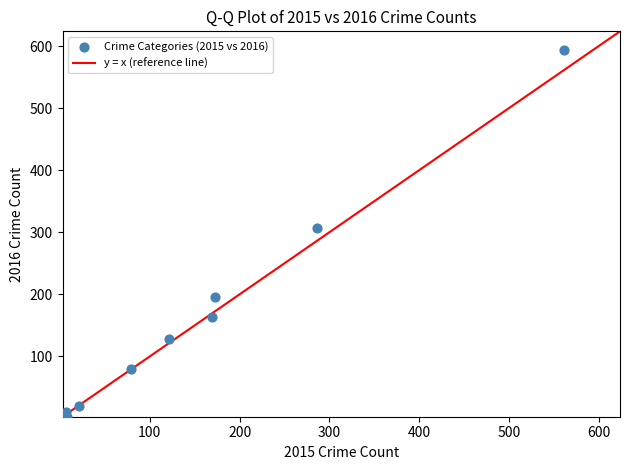

What Y value in the scatter plot is closest to 298?

307